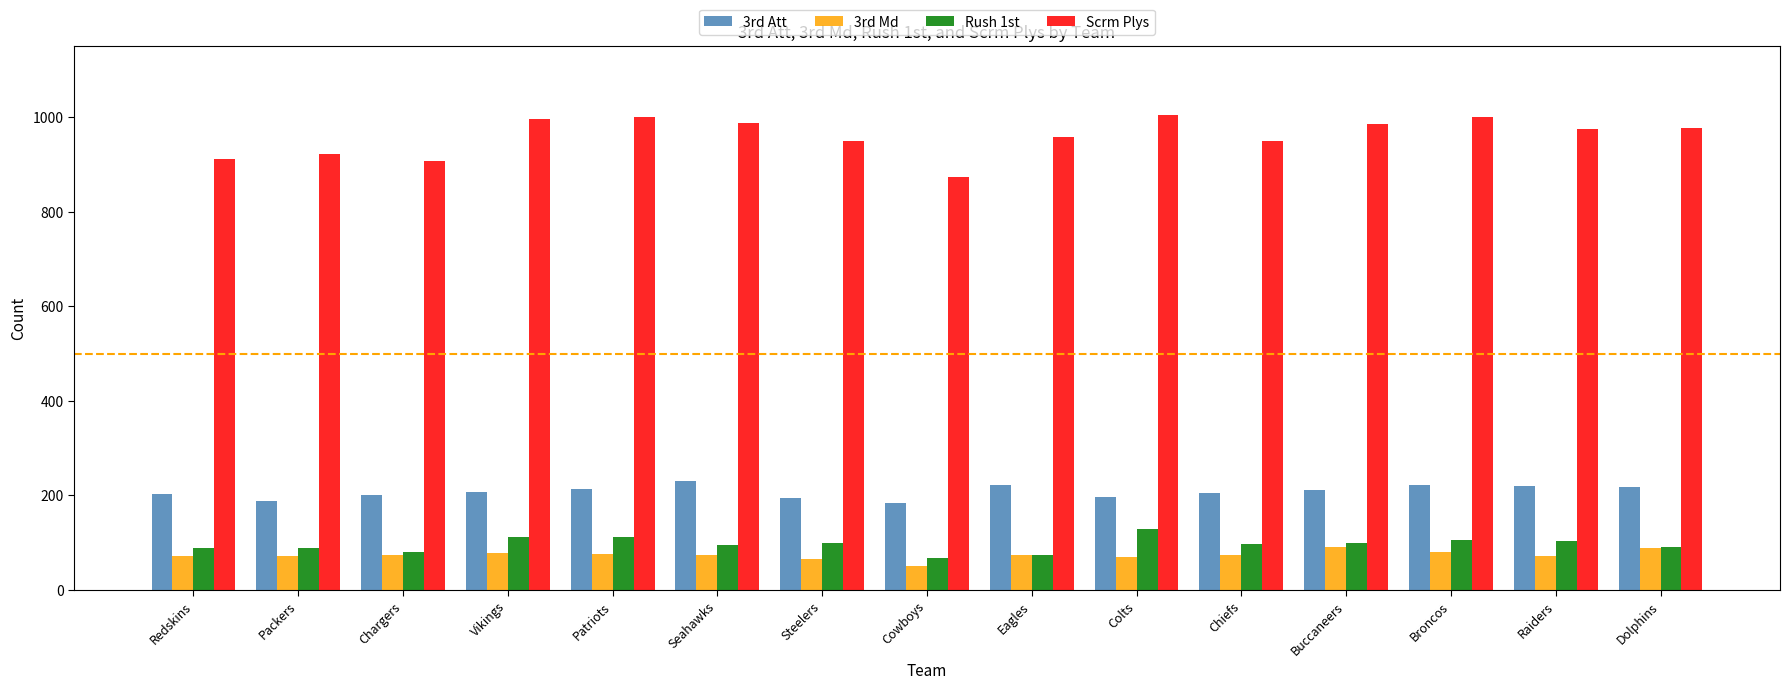

Read the Rush 1st value at Broncos, to the nearest 5.

105